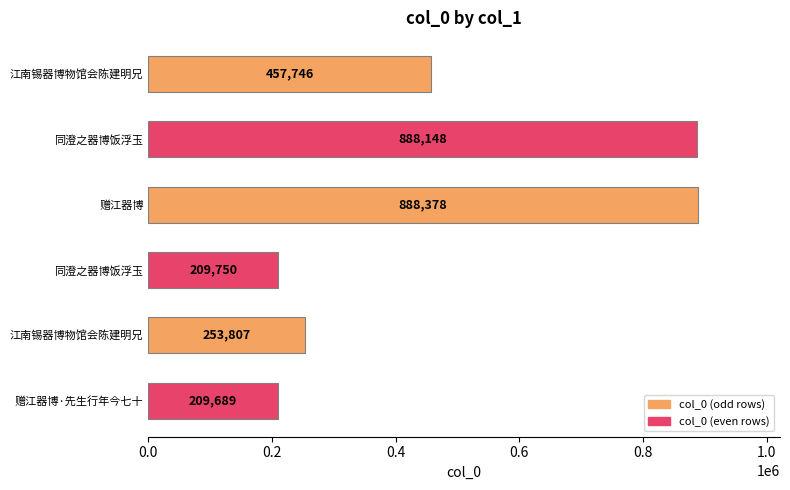

What is the maximum value shown in the chart?

888378